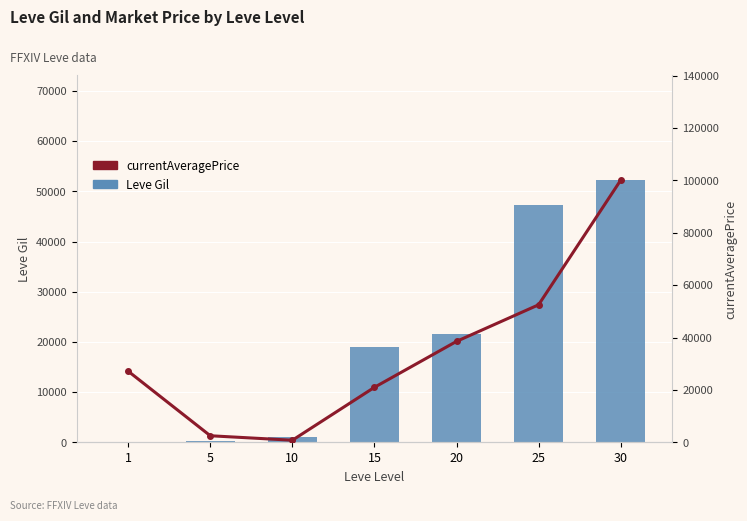

What is the difference between the second highest and second lowest values in the currentAveragePrice series?

49993